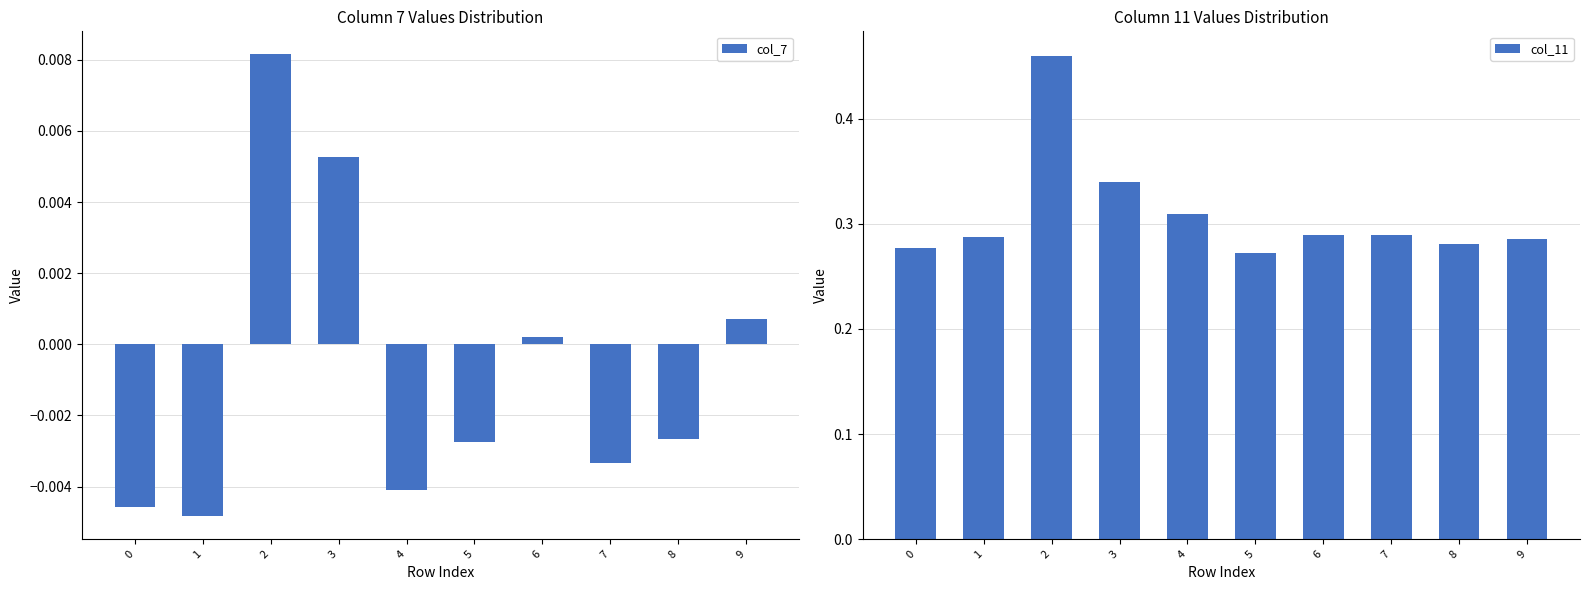

How many series are shown in this chart?

2